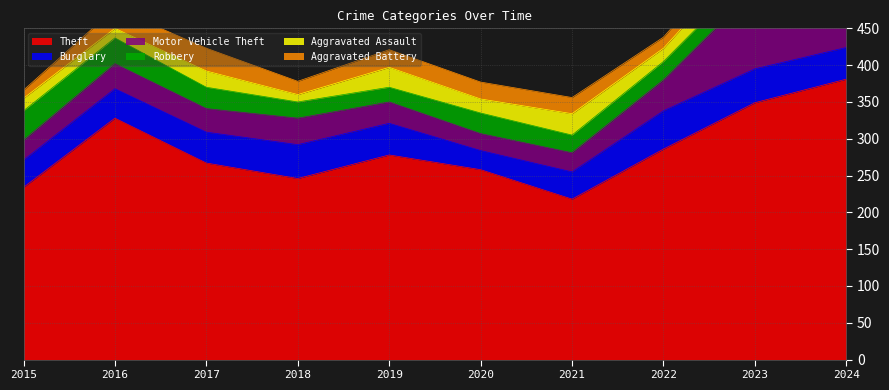

Reading left to right, transcribe all the data shown in this chart.

Theft: 234	328	267	246	278	258	218	286	349	381
Burglary: 37	40	42	46	43	26	37	52	46	43
Motor Vehicle Theft: 27	34	32	36	29	23	26	42	108	89
Robbery: 40	35	29	22	20	28	24	25	27	35
Aggravated Assault: 17	13	22	10	27	19	29	18	29	22
Aggravated Battery: 11	27	31	18	24	23	22	15	20	35